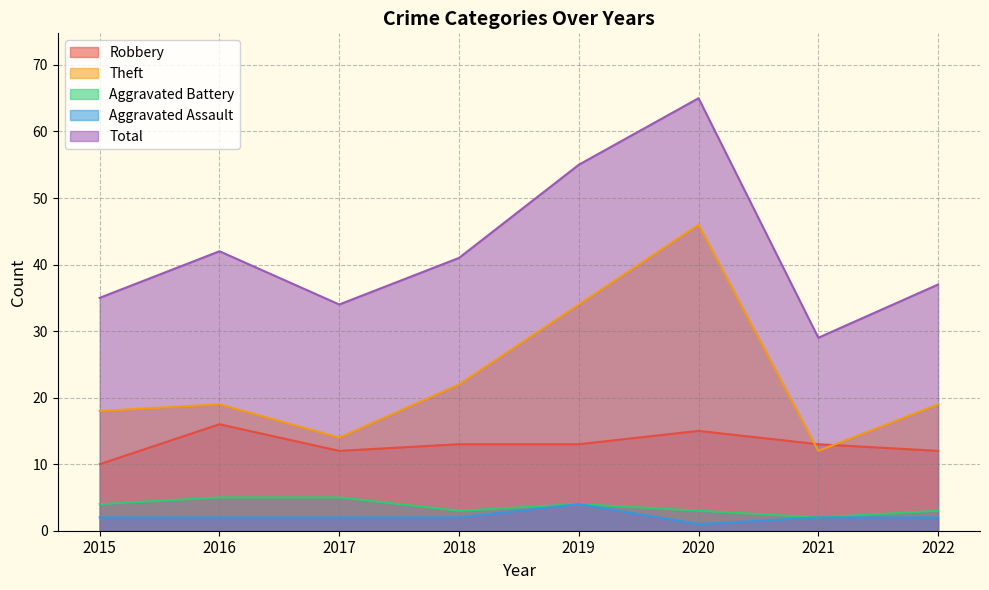

True or false: Aggravated Battery has a value of 3 at 2018.

True